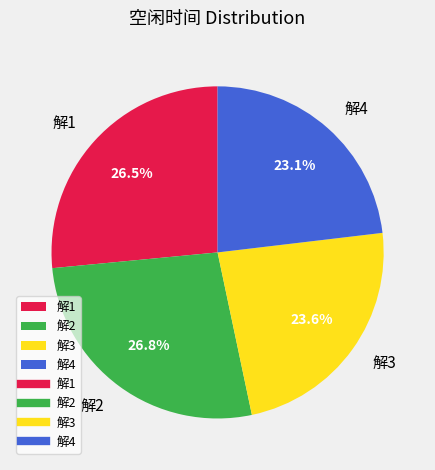

To the nearest percent, what is the average slice percentage?

25%